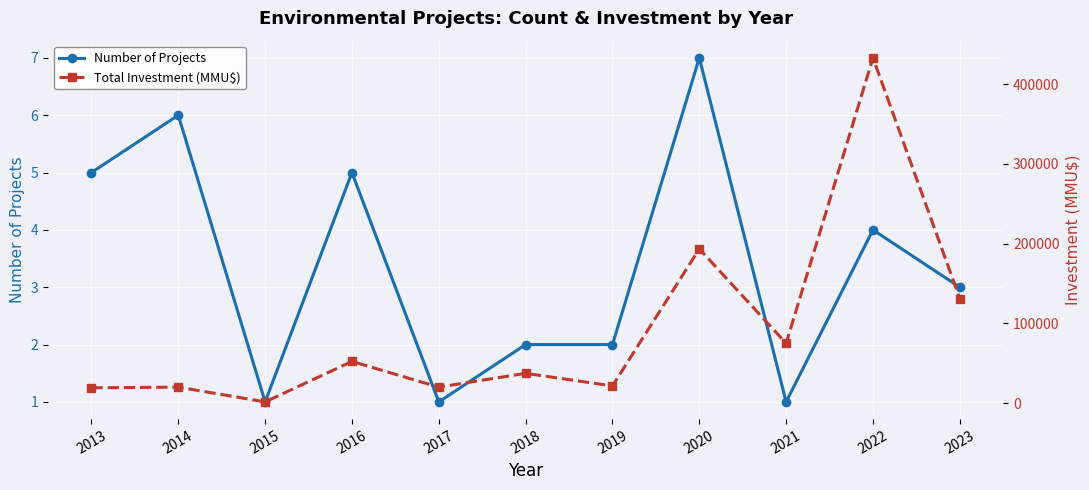

List the series in order of their overall mean, highest first.

Total Investment (MMU$), Number of Projects